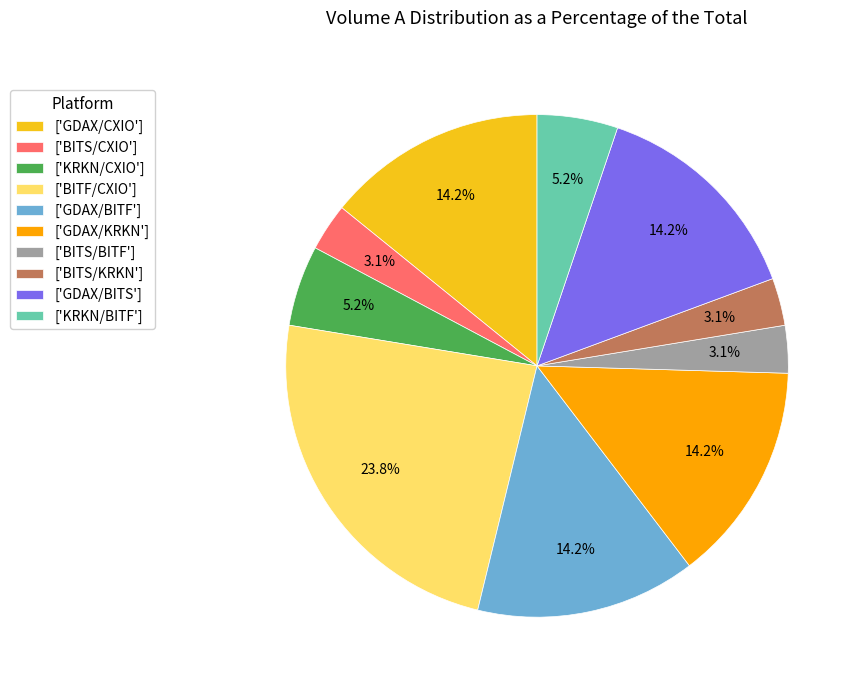

How many segments does this pie chart have?

10